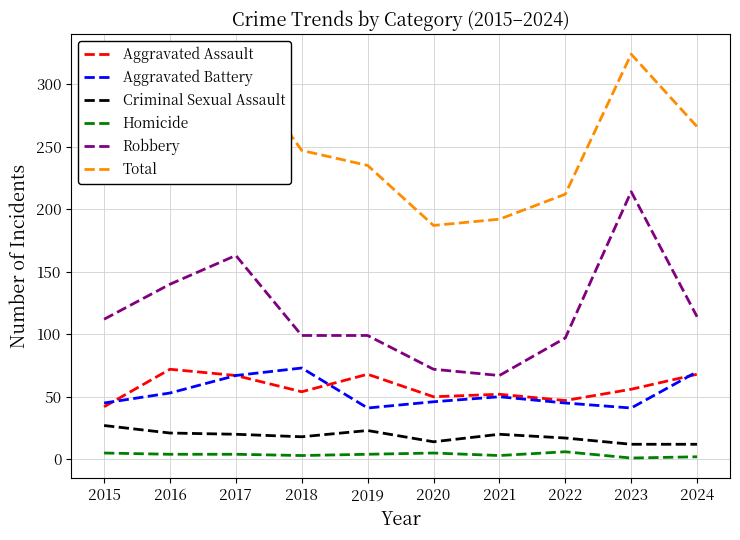

True or false: Robbery has a value of 163 at 2017.

True